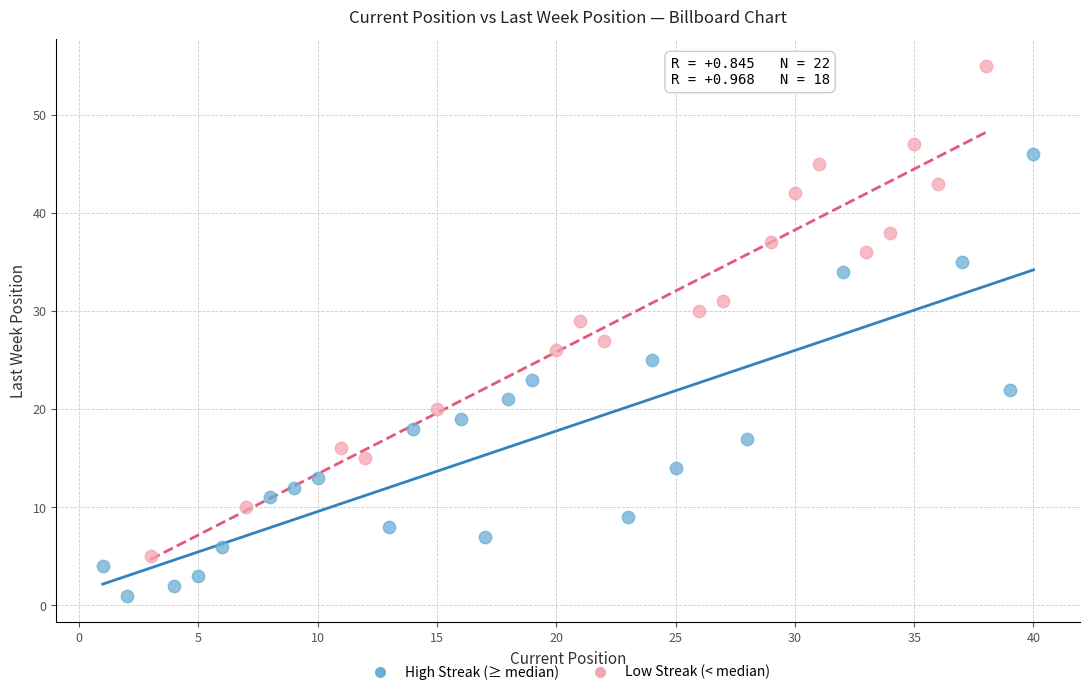

Which series contains the highest Y value?

Low Streak (< median)